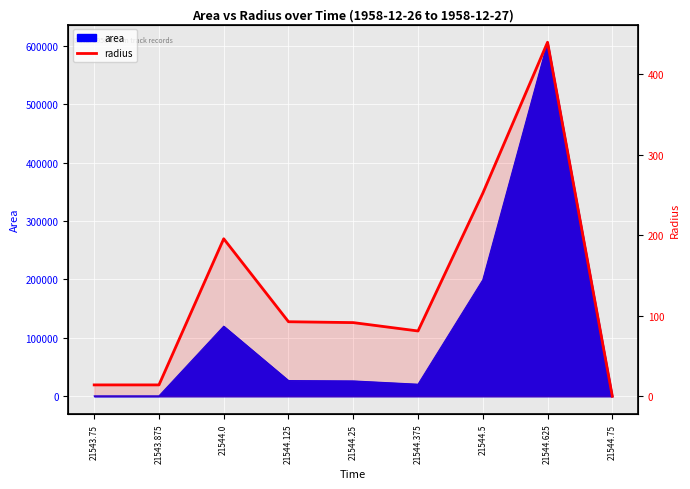

How many positive values are there?

8